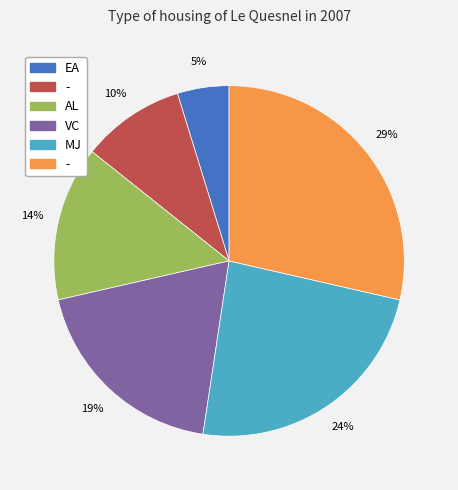

To the nearest percent, what is the average slice percentage?

17%